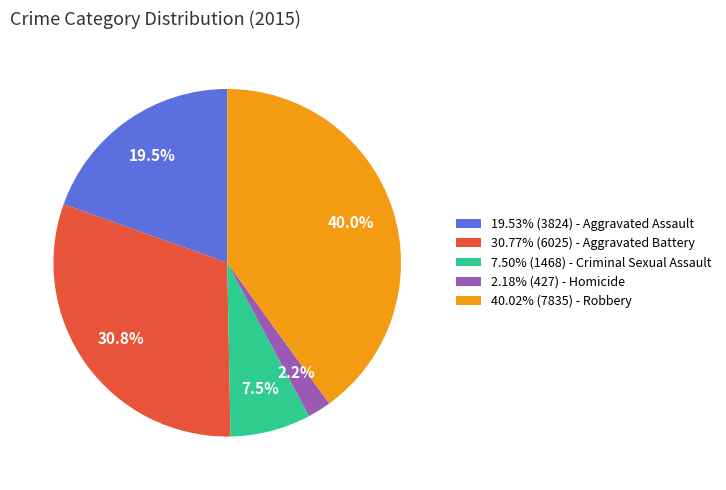

Does 40.02% (7835) - Robbery represent more than half of the total?

No